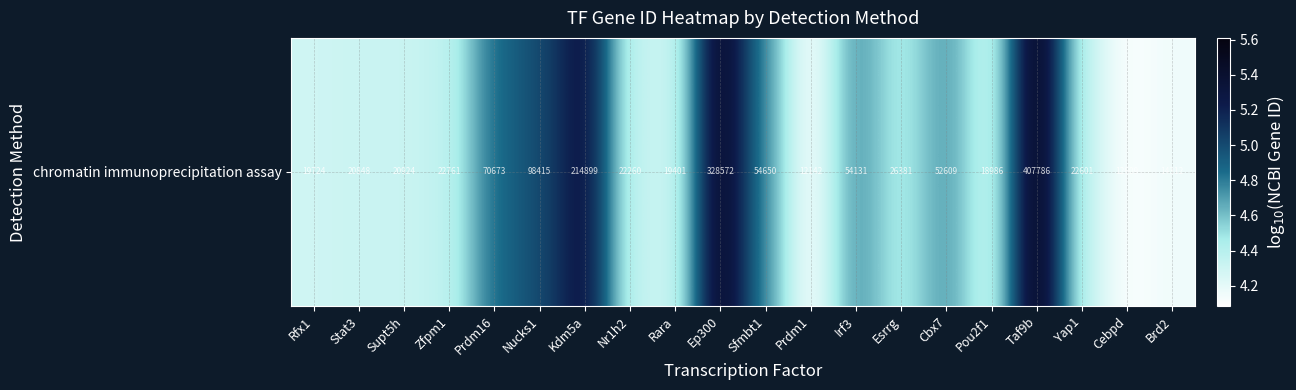

The chart shows a value of 1.1 at Cebpd. True or false?

False